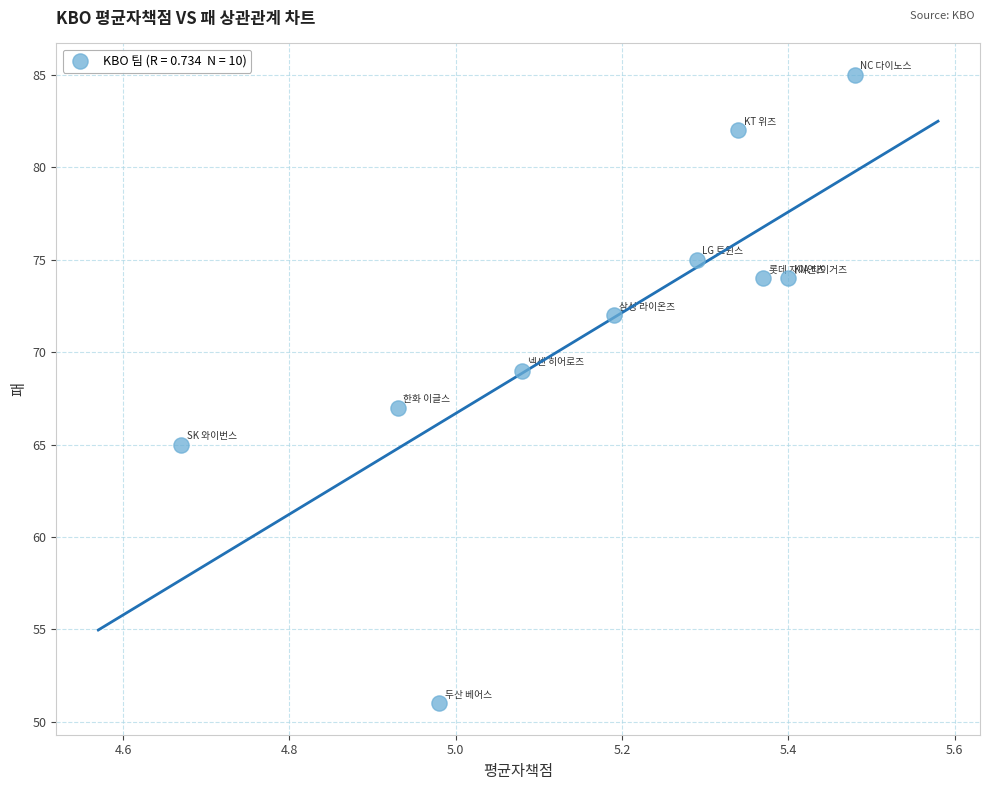

What is the range of Y values (max minus min)?

34